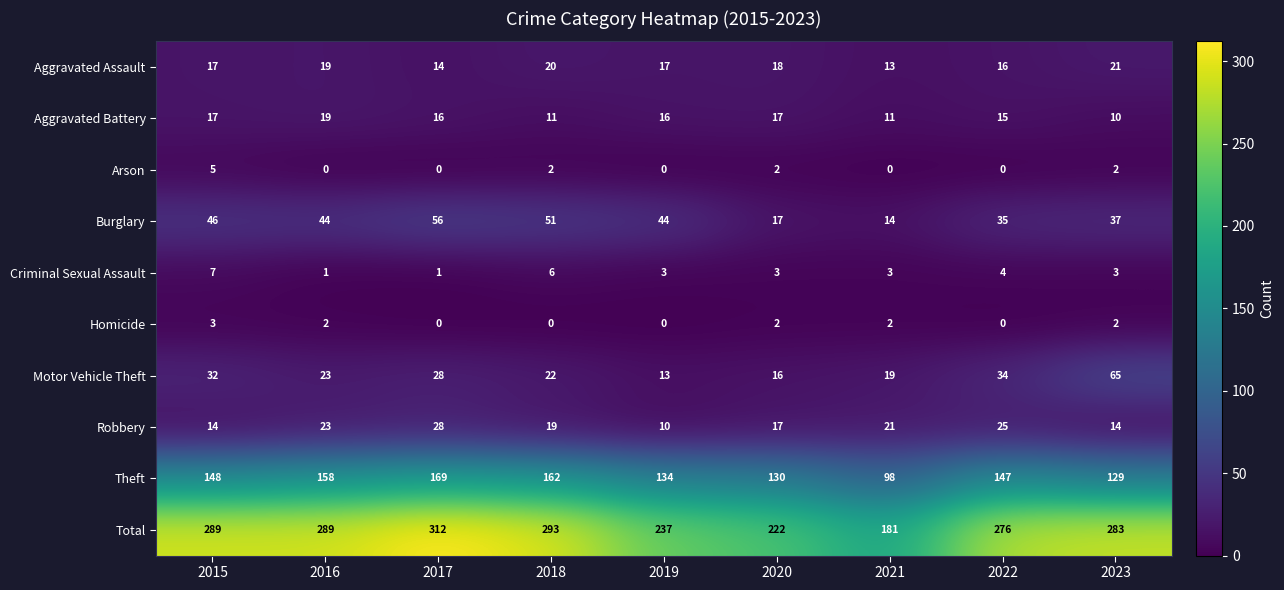

Where does the Burglary series first go above 44?

2015